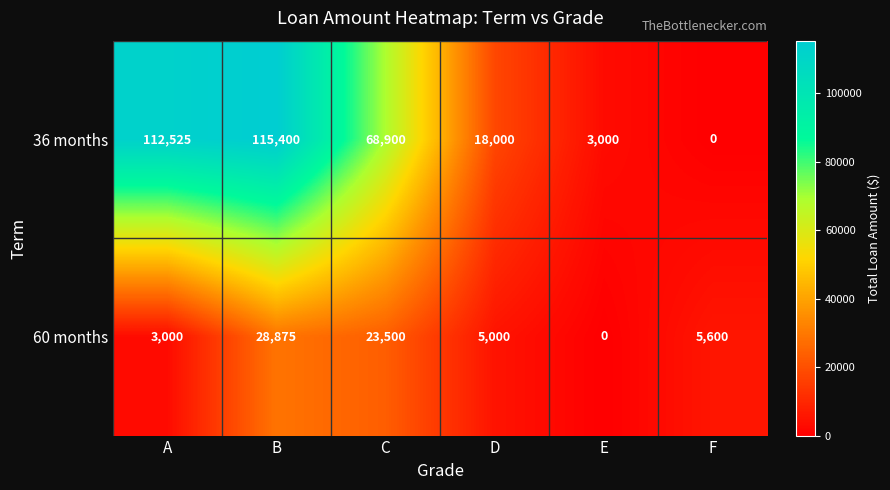

The value of 60 months at F is 9163. True or false?

False